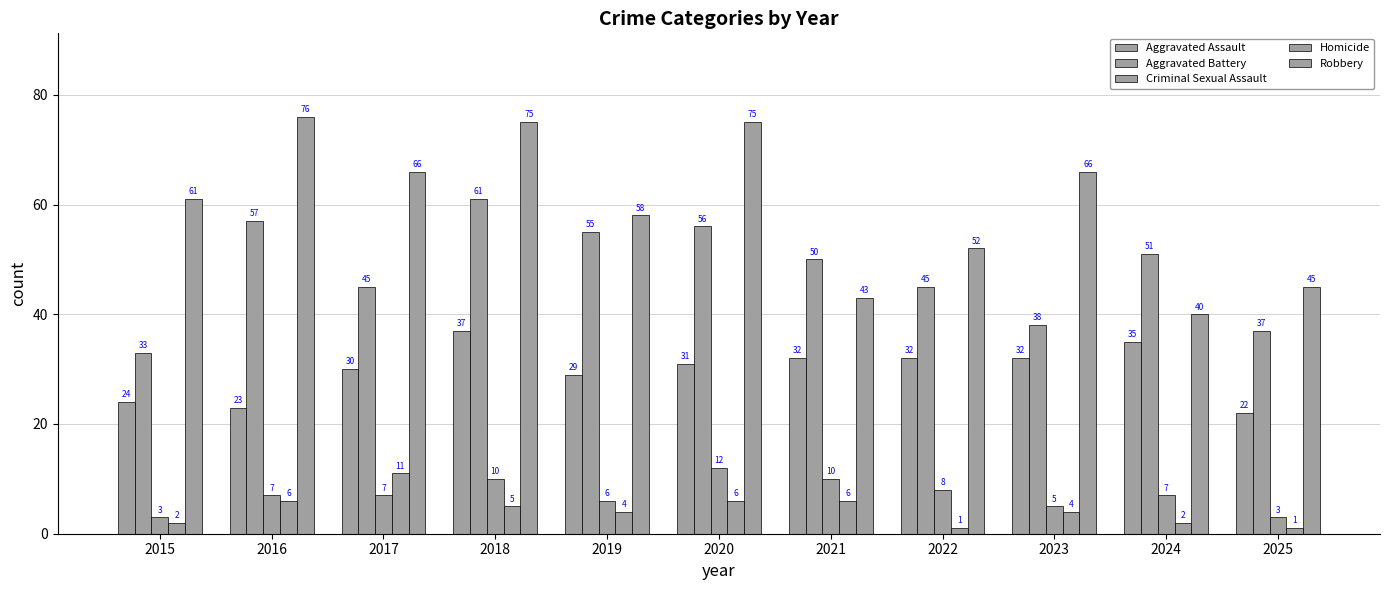

What is the greatest value displayed?

76